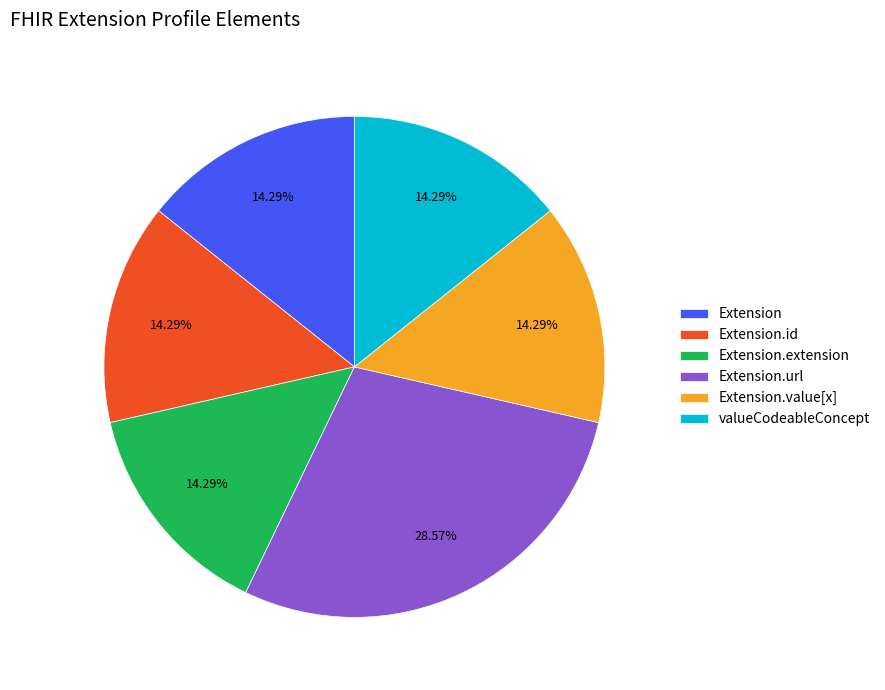

What is the ratio of the value at Extension.value[x] to the value at Extension.id?

1.0